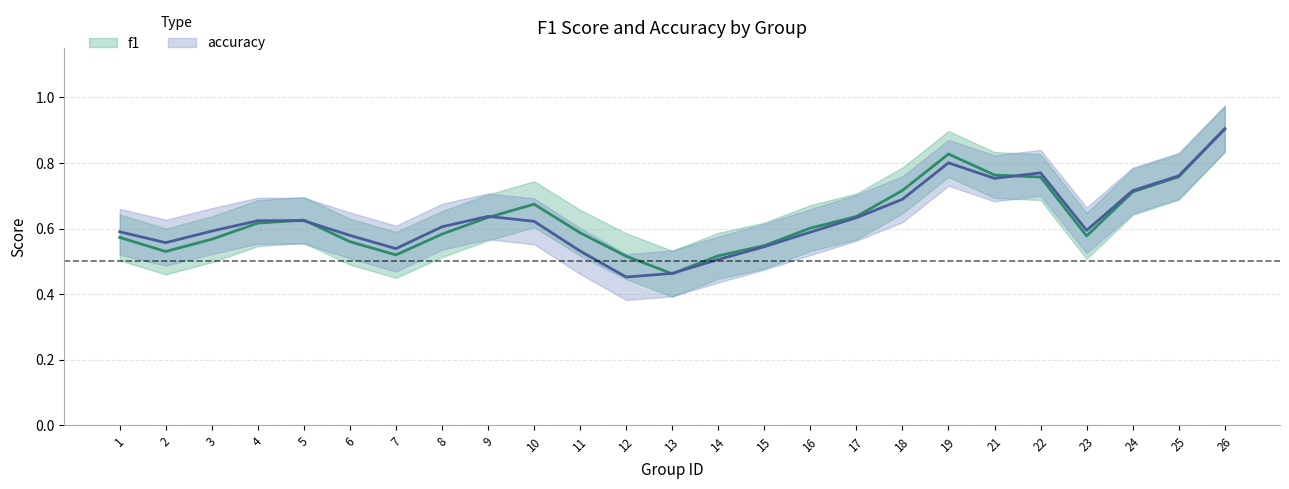

At 17, list the series in order from smallest to largest.

f1, accuracy